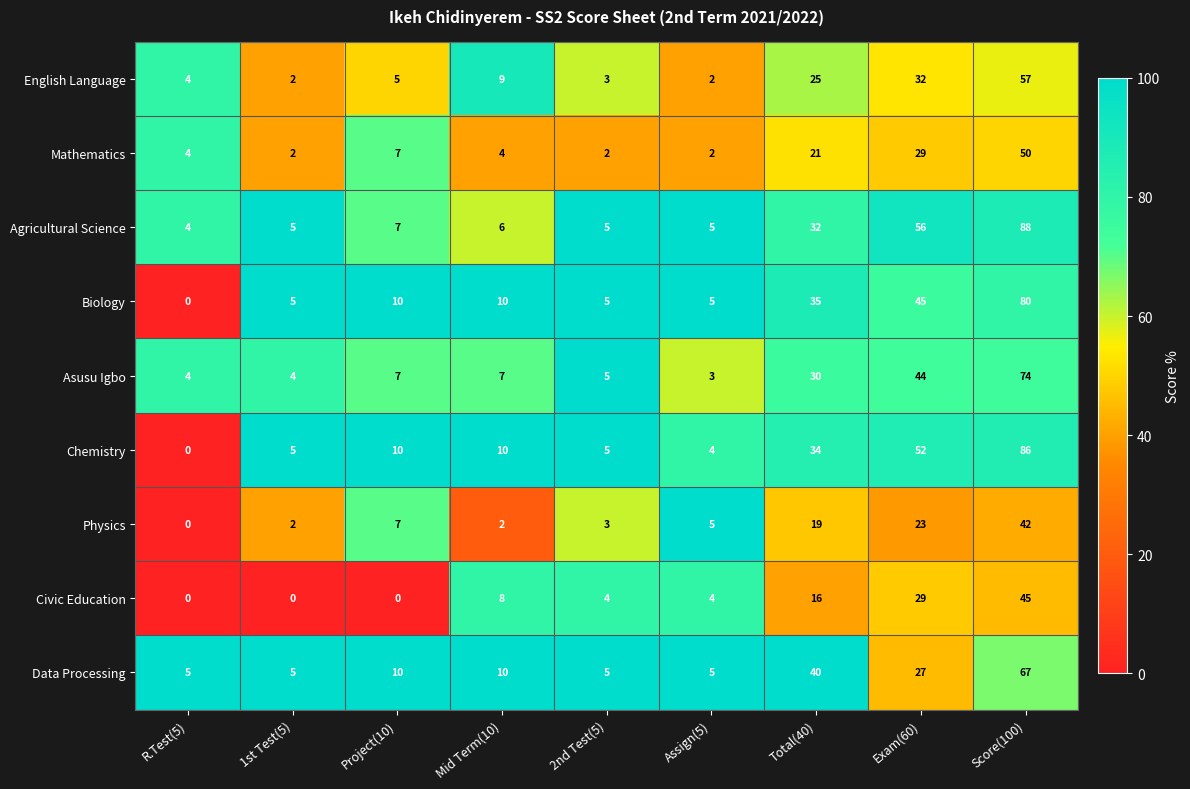

Which series has the largest total across all categories?

Agricultural Science